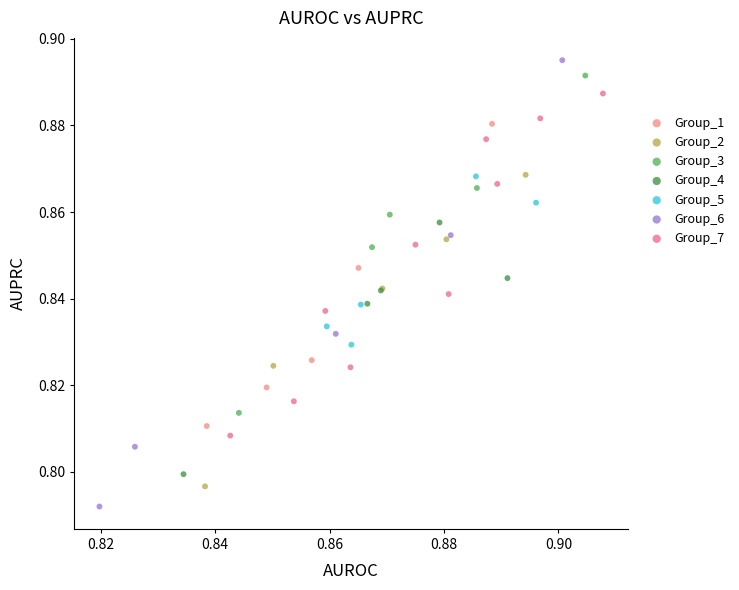

Which series reaches the minimum Y coordinate?

Group_6